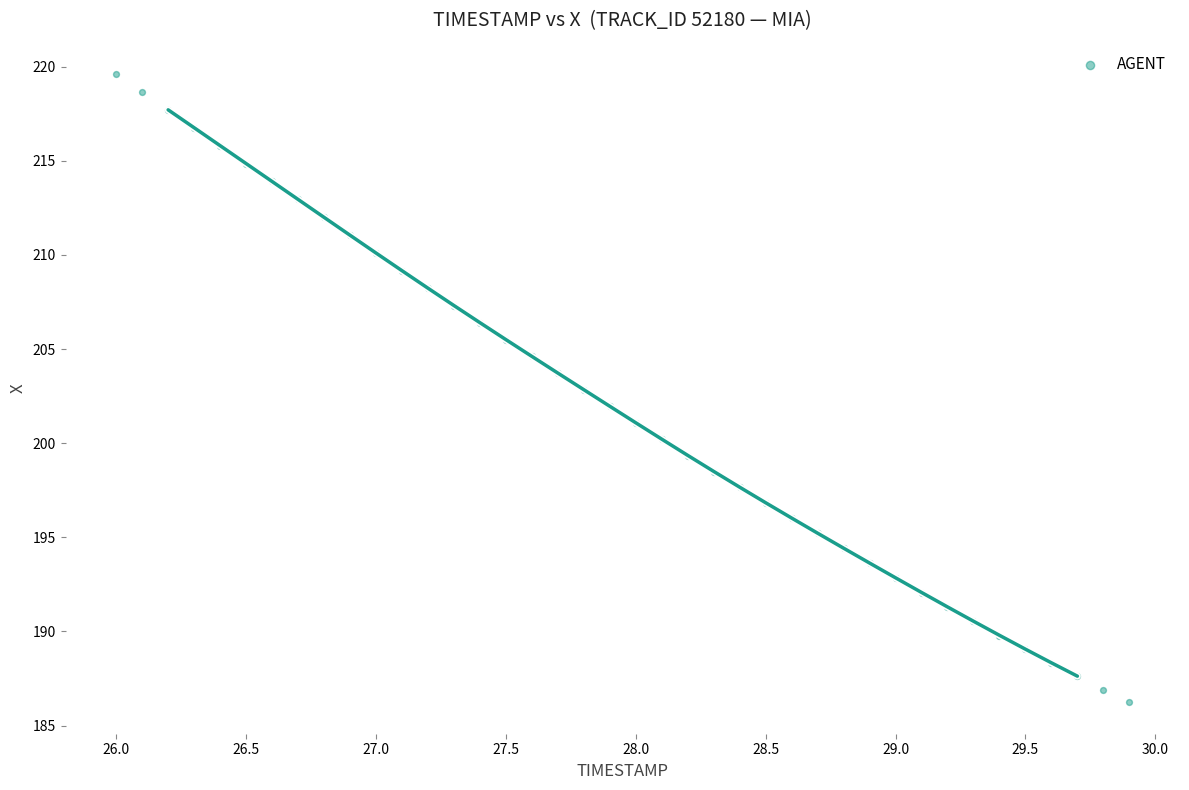

What is the range of Y values (max minus min)?

33.4